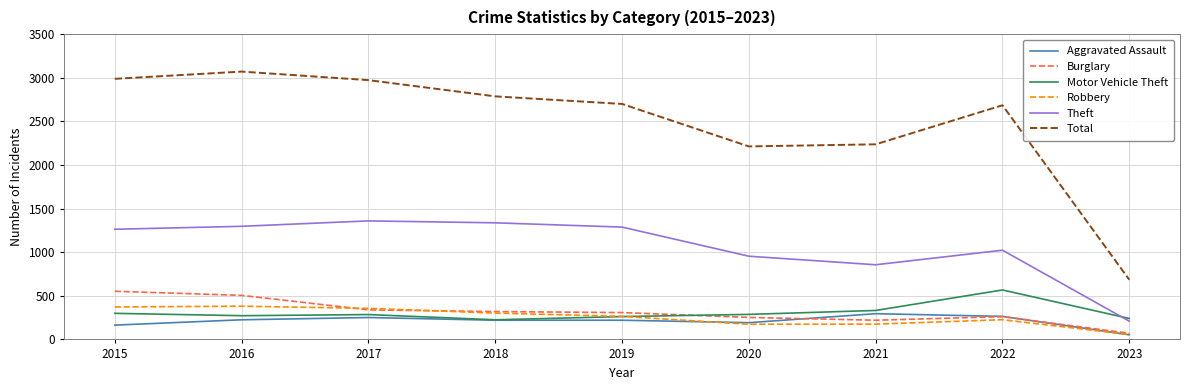

Where is Theft nearest to the value 784?

2021